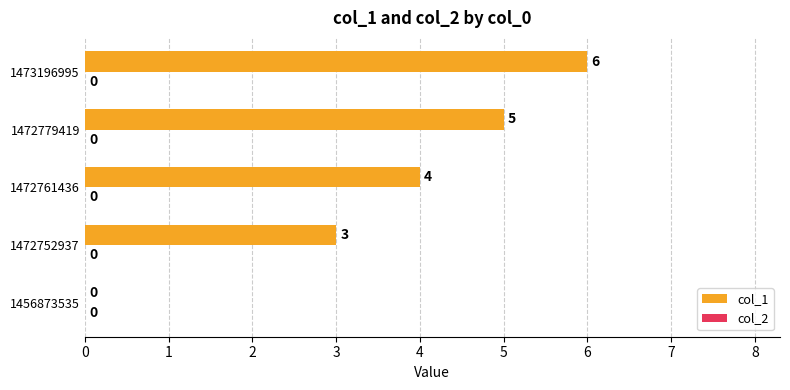

Approximately how many times larger is the value at 1472761436 compared to 1473196995?

0.7